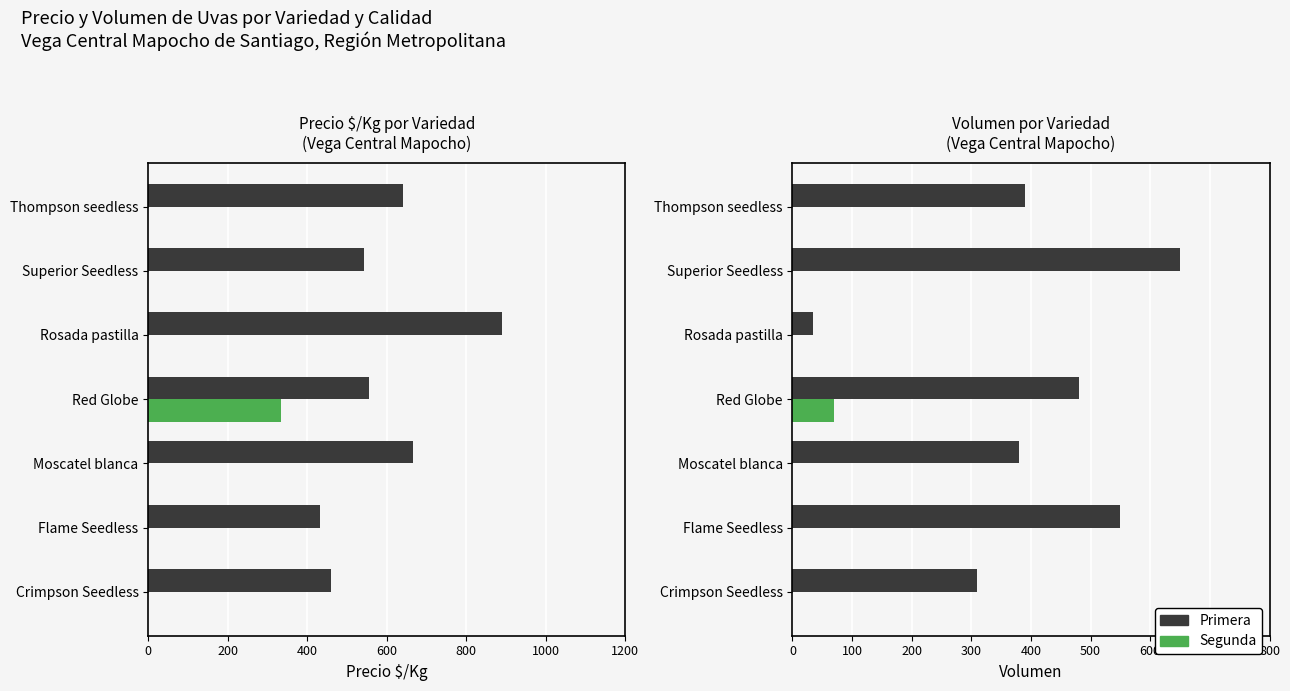

What is the value of the Primera bar at the 5th from the left?

35